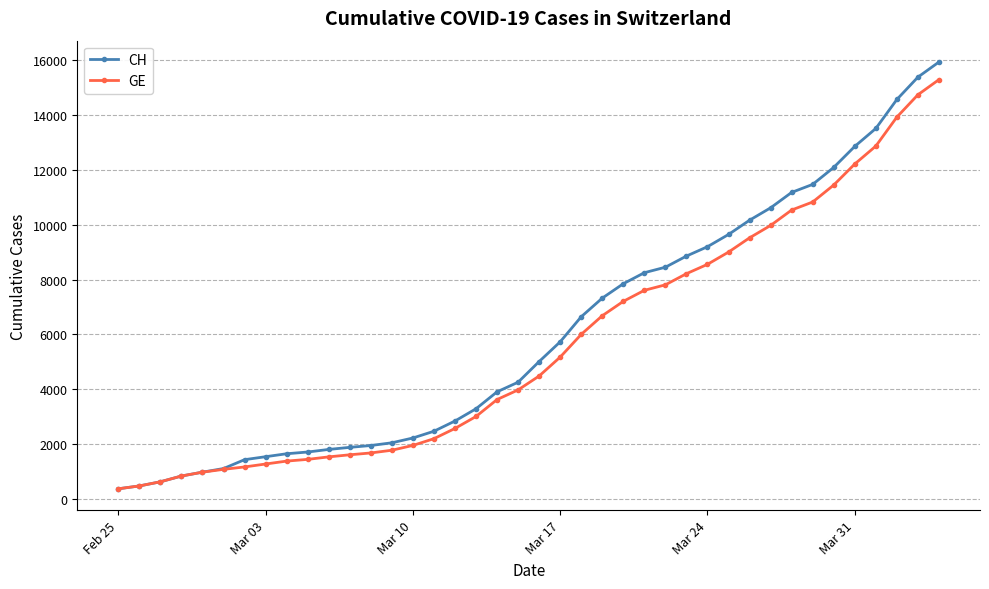

At how many categories does at least one series exceed 6465?

18